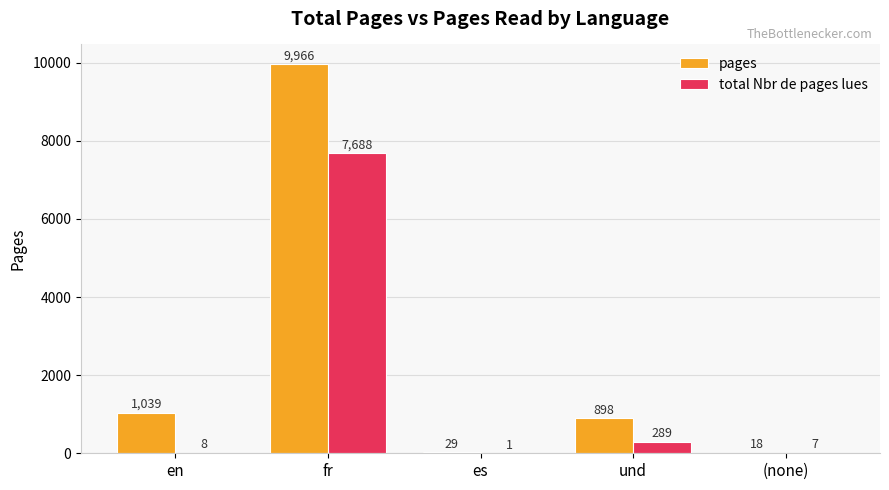

The pages series shows 4489 at fr. True or false?

False